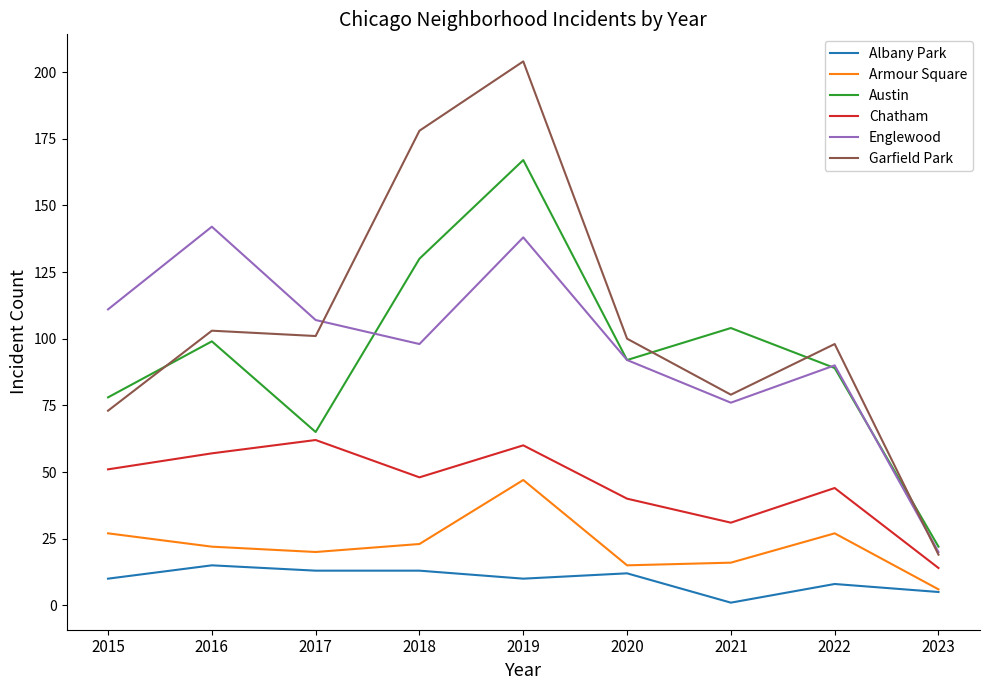

What is the maximum value for Englewood?

142